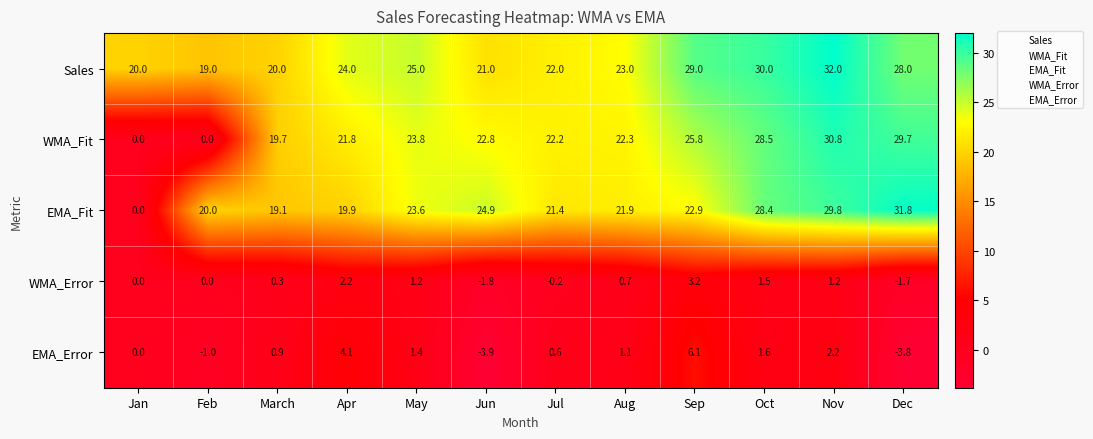

What is the difference between the maximum and minimum values in the EMA_Fit series?

31.8